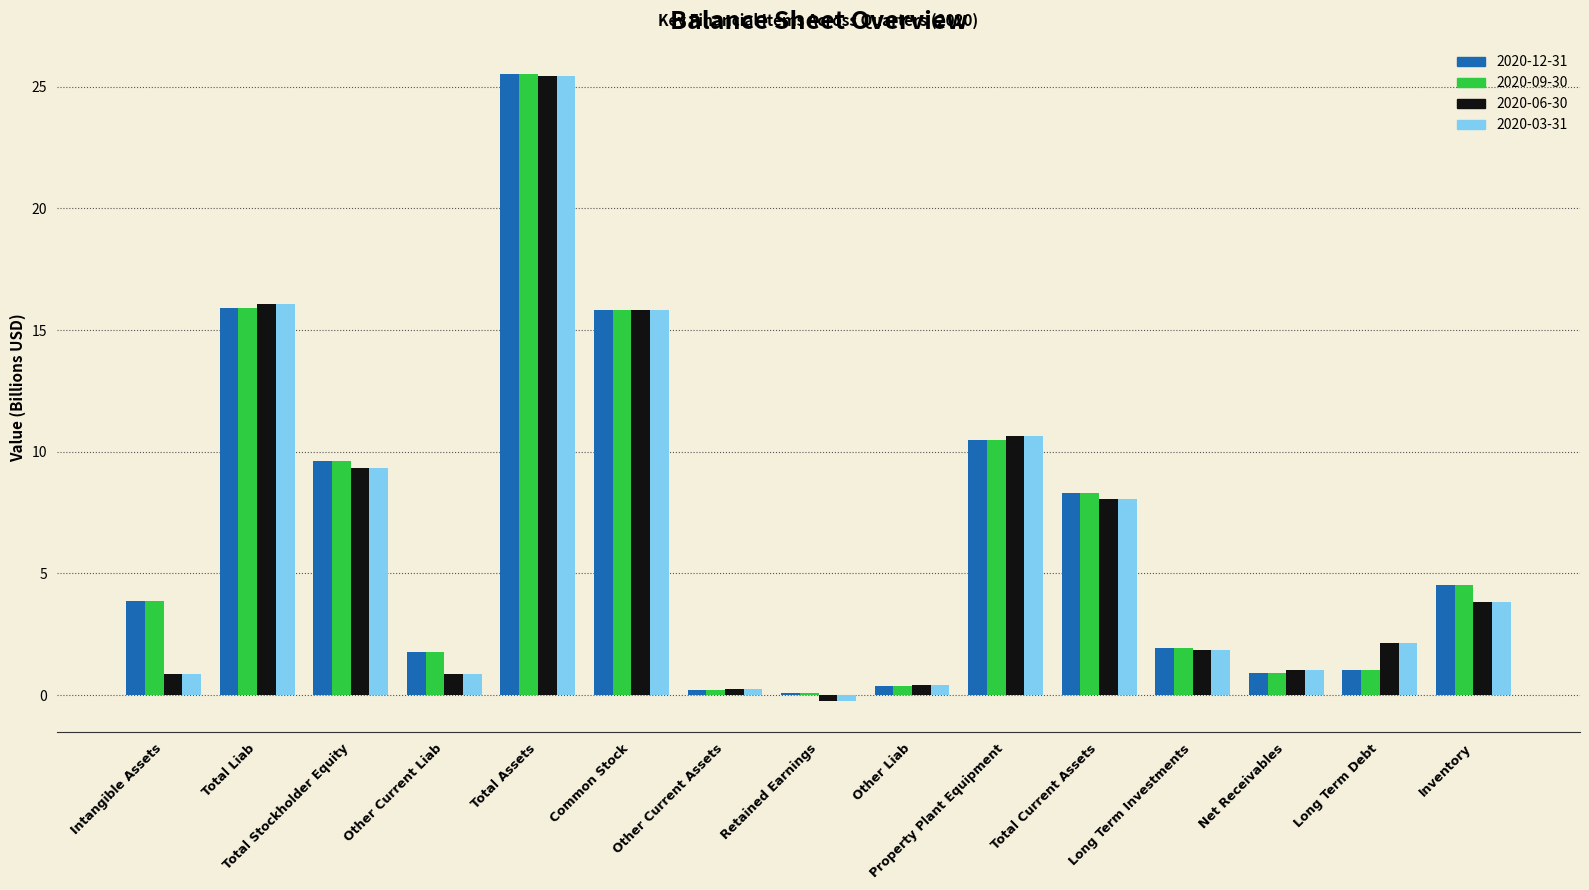

What is the greatest value displayed?

25.5